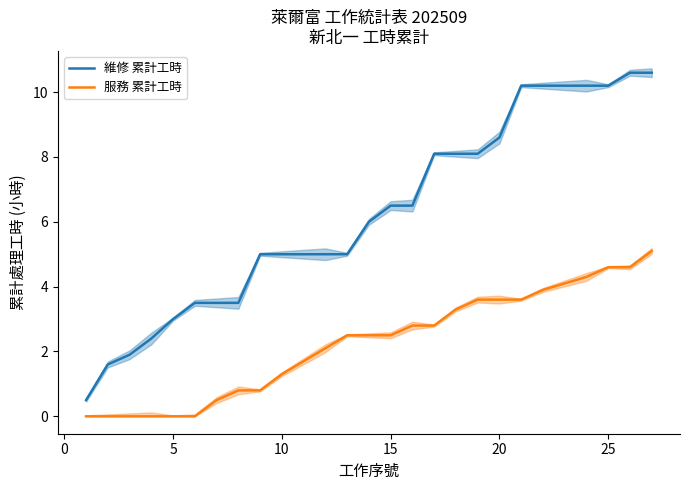

What is the average value of the 維修 累計工時 series?

6.3